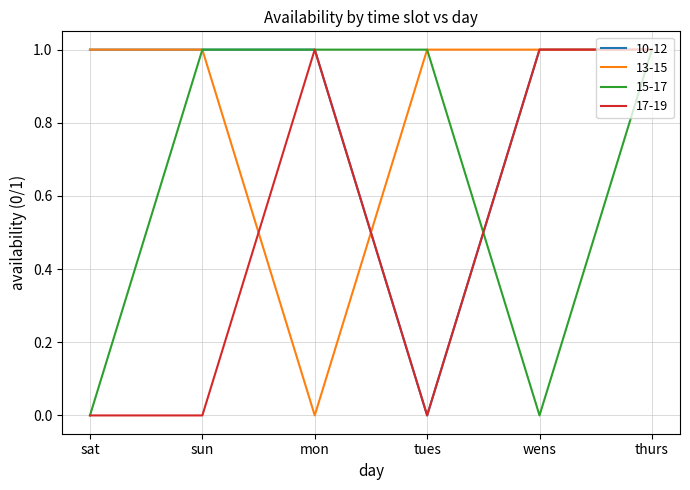

Reading right to left, list all the values displayed in this chart.

10-12: 1	1	0	1	1	1
13-15: 1	1	1	0	1	1
15-17: 1	0	1	1	1	0
17-19: 1	1	0	1	0	0